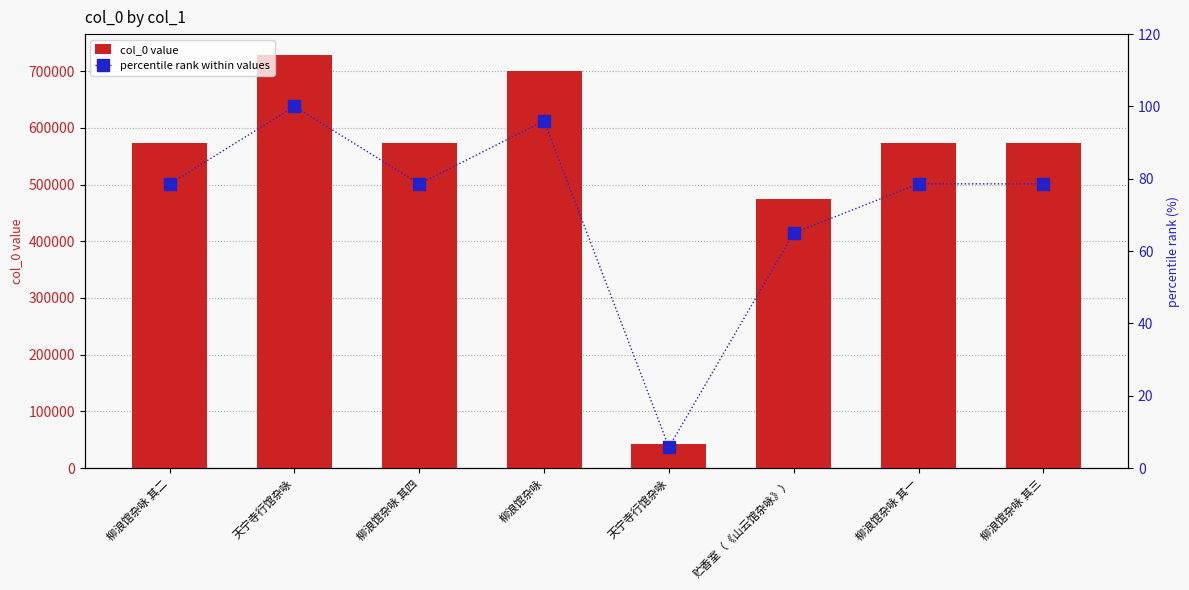

What are all the series names shown in the legend?

col_0 value, percentile rank within values